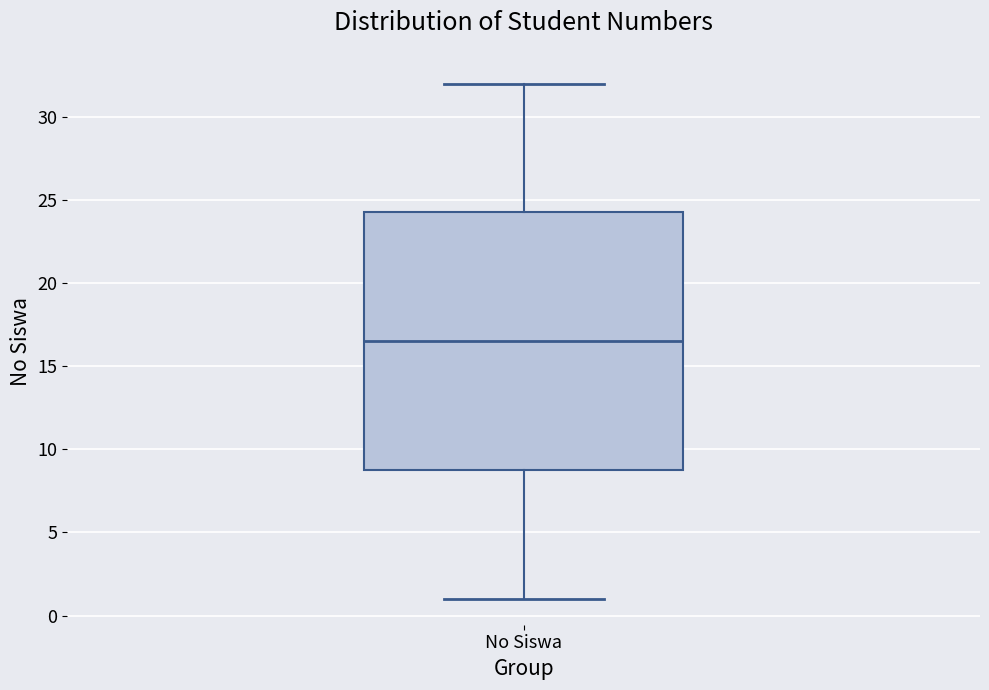

Where does the lower whisker of the box for No Siswa end on the y-axis? The values are not printed on the chart, so give them approximately, as read against the axis.

1.0